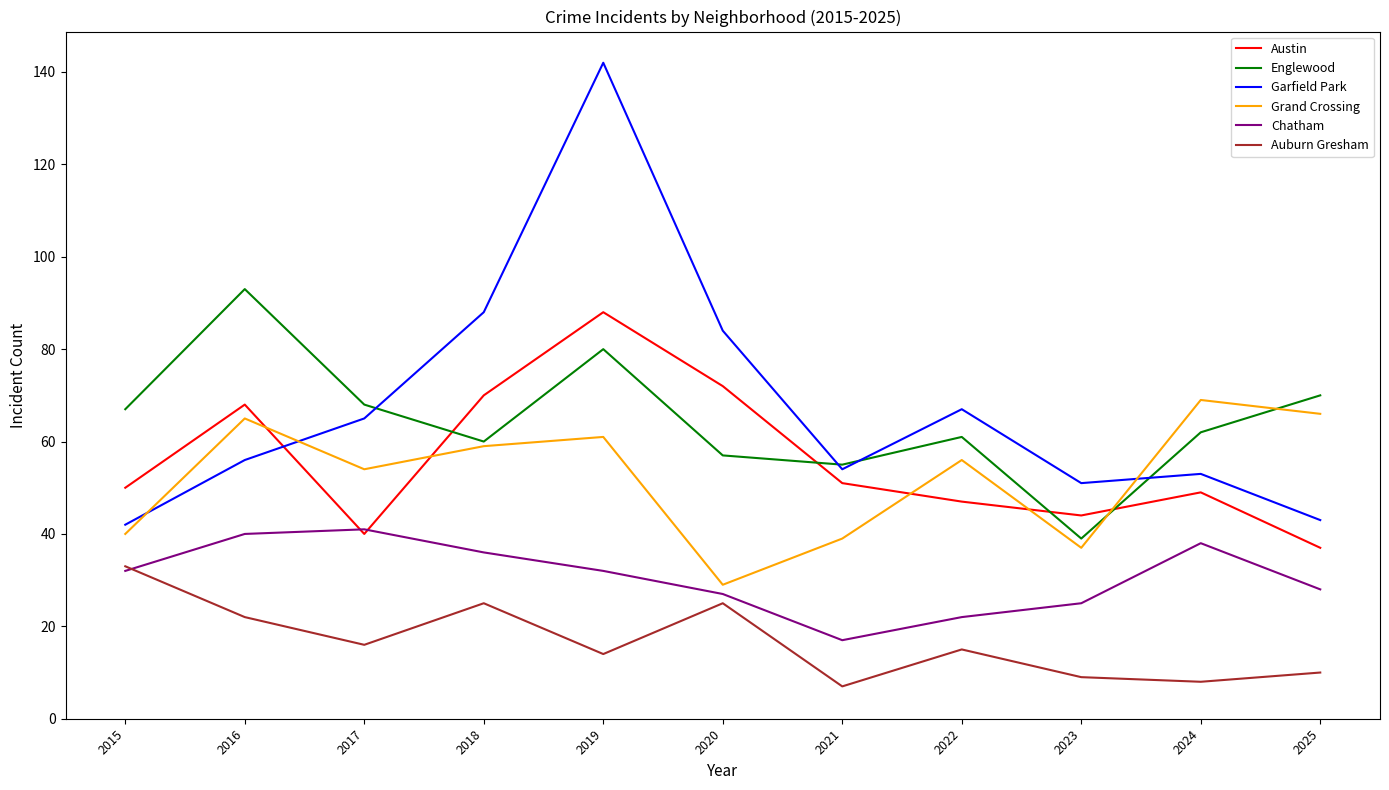

What is the sum of all Chatham values?

338